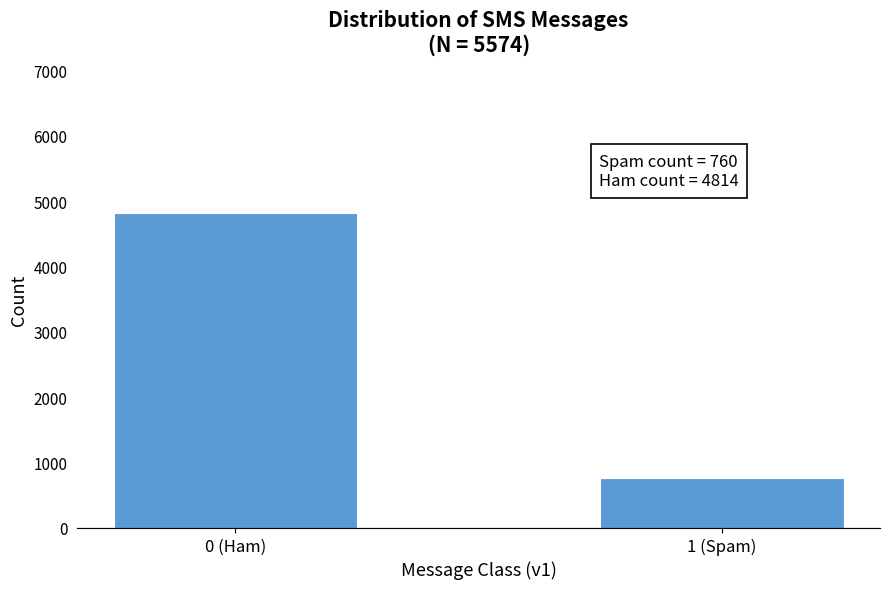

Reading left to right, transcribe all the data shown in this chart.

0 (Ham)=4814	1 (Spam)=760